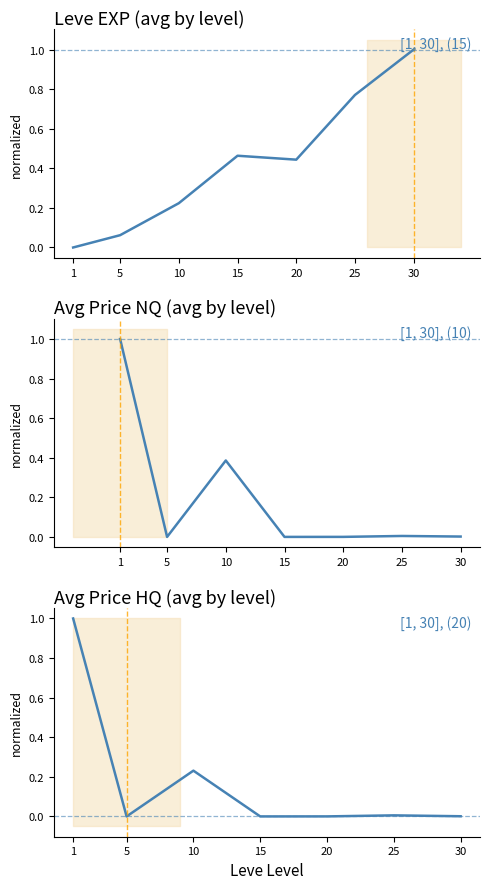

Reading right to left, transcribe all the data shown in this chart.

Leve EXP: 30=1.0	25=0.8	20=0.4	15=0.5	10=0.2	5=0.1	1=0.0
currentAveragePrice: 30=0.0	25=0.0	20=0.0	15=0.0	10=0.4	5=0.0	1=1.0
currentAveragePriceHQ: 30=0.0	25=0.0	20=0.0	15=0.0	10=0.2	5=0.0	1=1.0